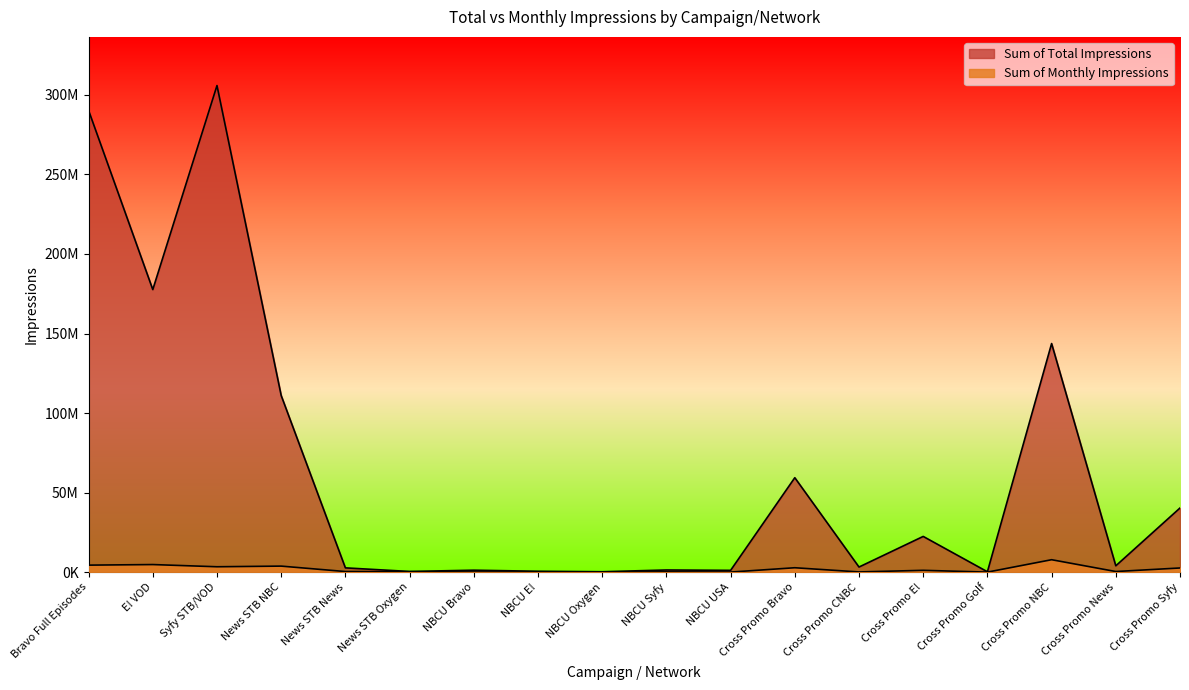

What is the total value across all series at Cross Promo E!?

23598287